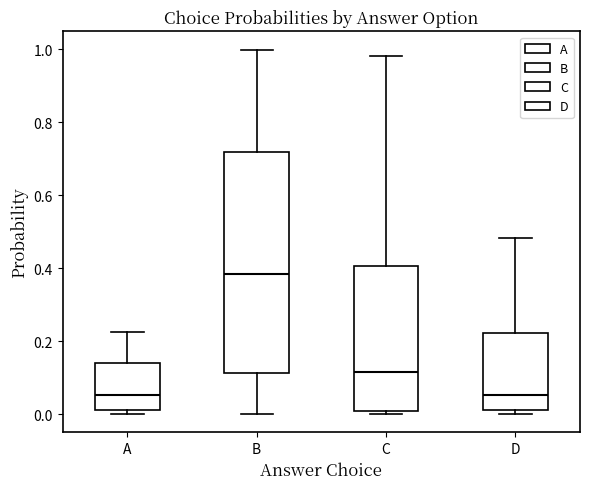

Comparing the boxes themselves (not the whiskers), which one is the tallest?

B